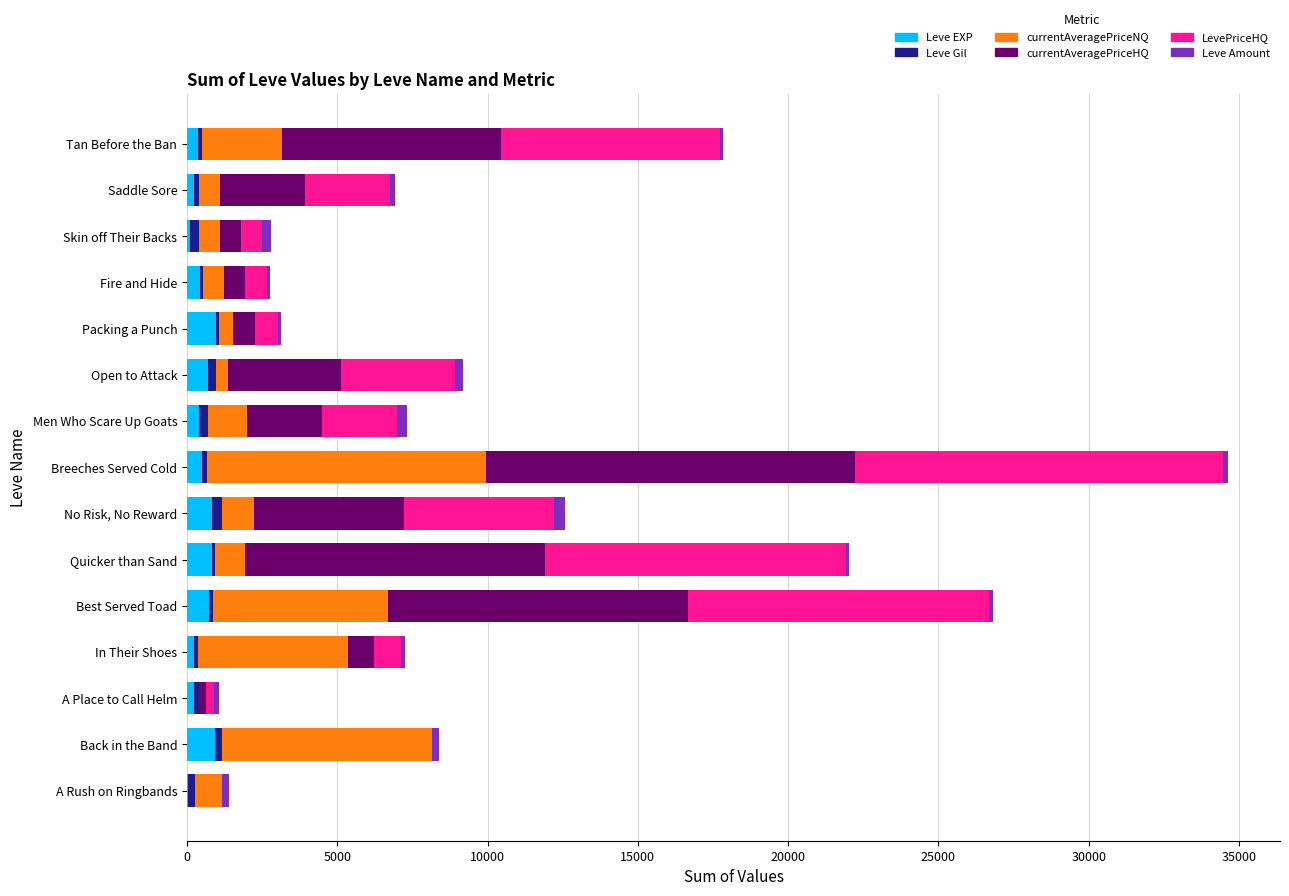

How many distinct data groups are displayed?

6